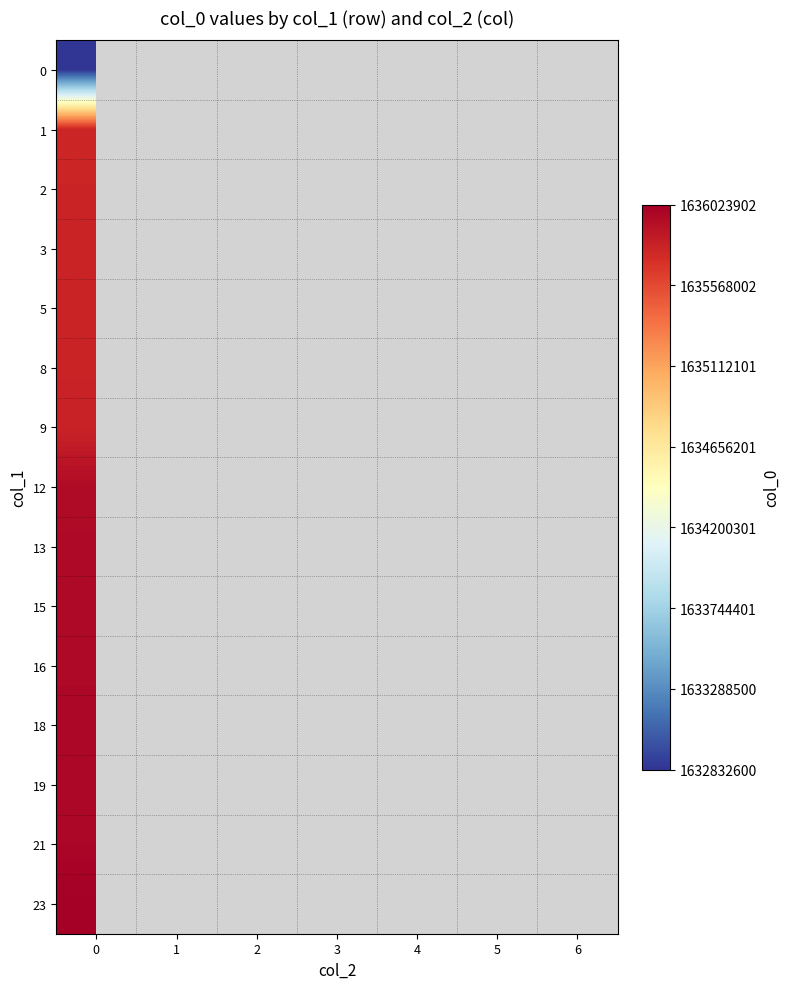

List the series in order of their overall mean, lowest first.

0, 1, 2, 3, 5, 8, 9, 12, 13, 15, 16, 18, 19, 21, 23